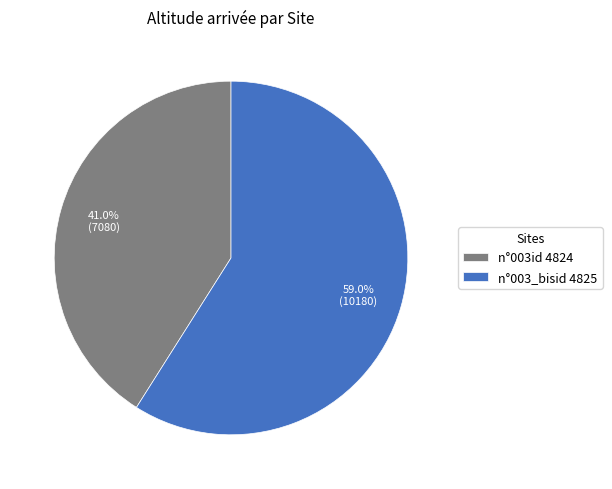

Do n°003id 4824 and n°003_bisid 4825 together represent more than half of the pie?

Yes